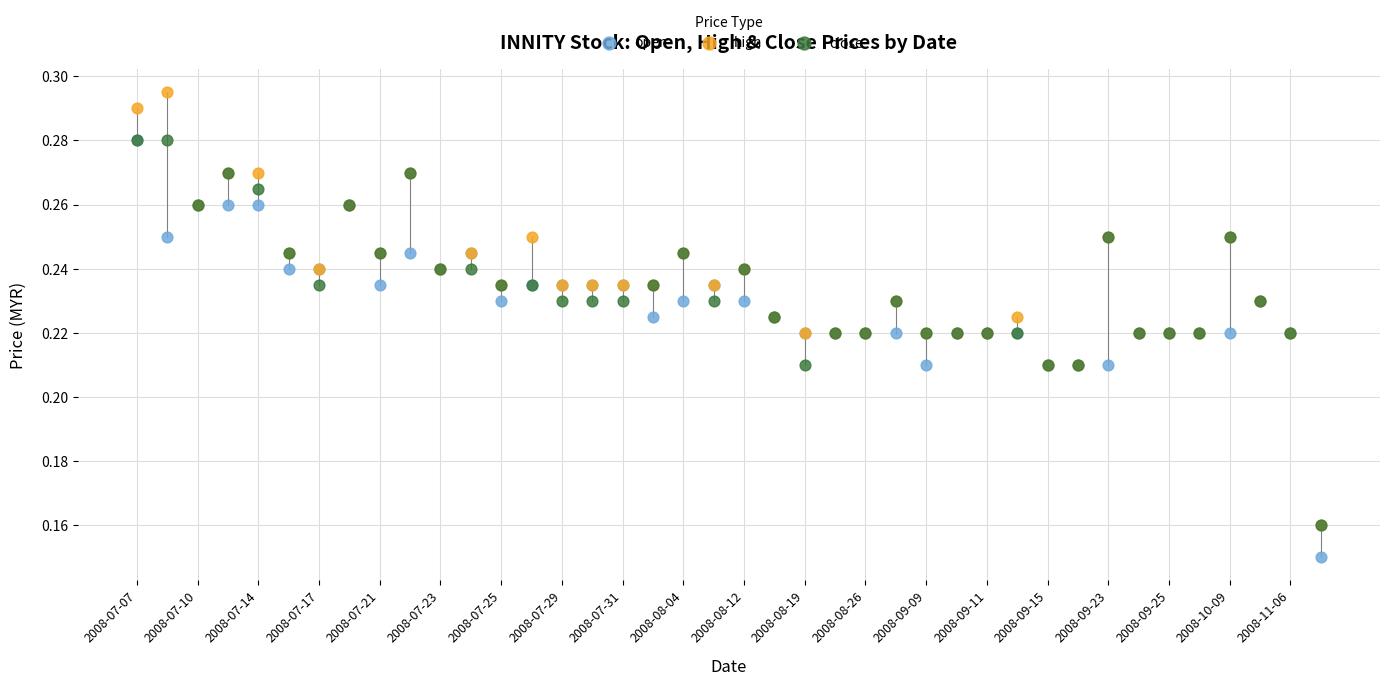

Which series reaches the minimum Y coordinate?

open